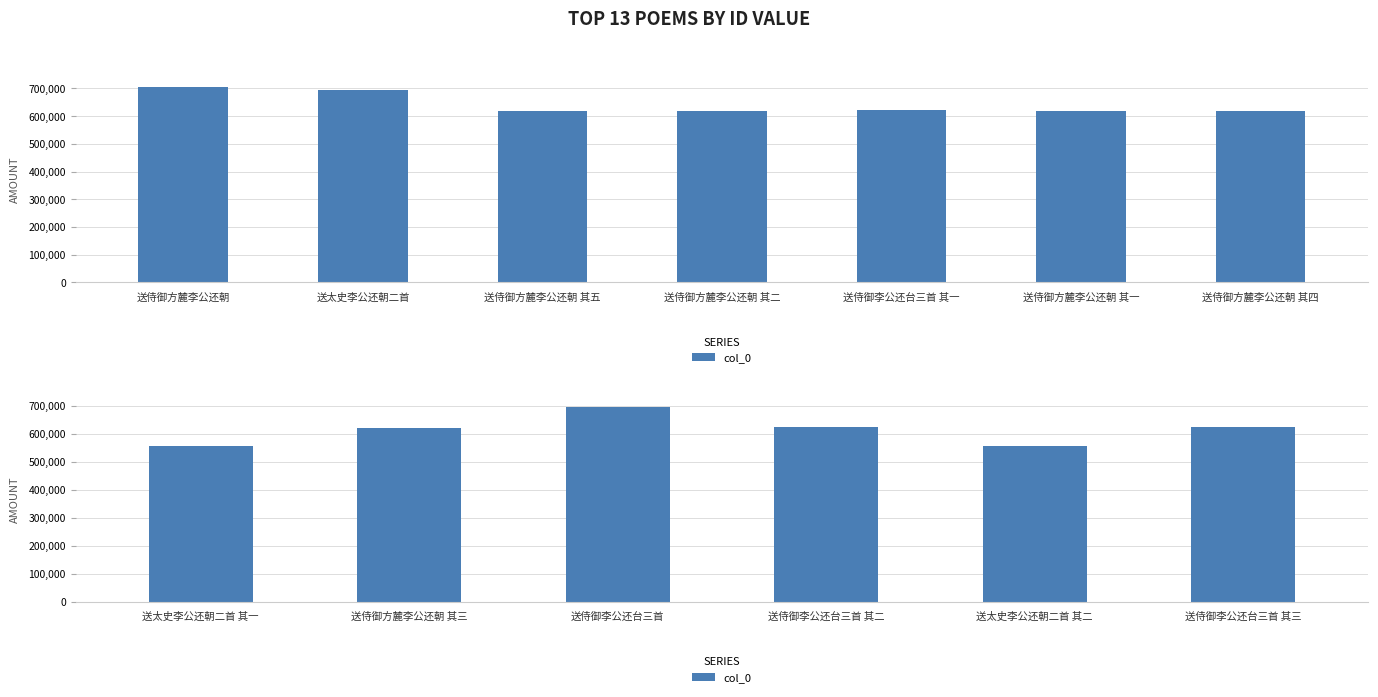

Does the chart contain stacked bars?

No